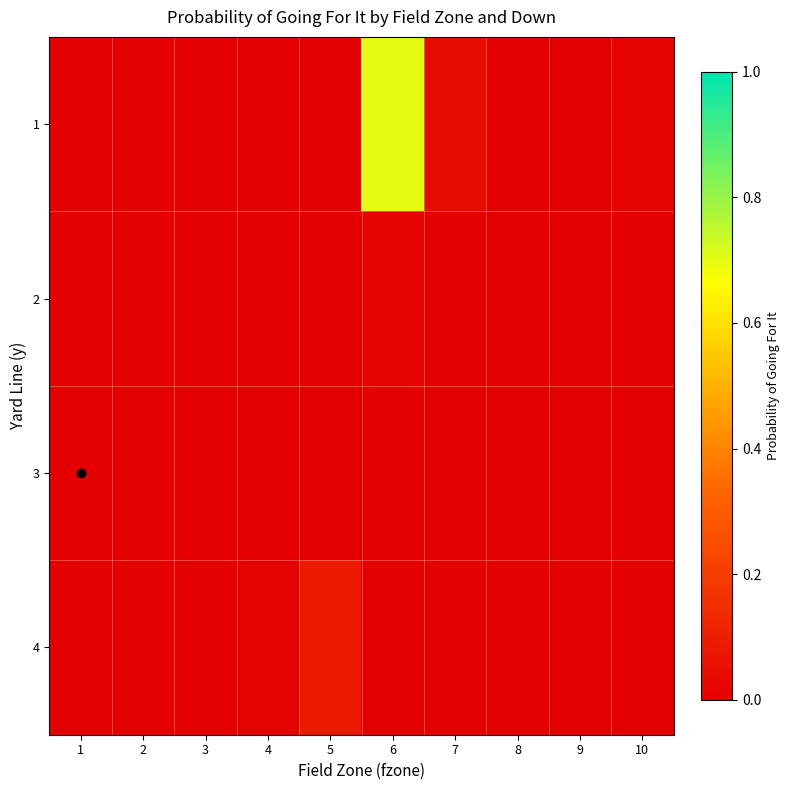

Rank the series at 2 from highest to lowest value.

1, 2, 3, 4